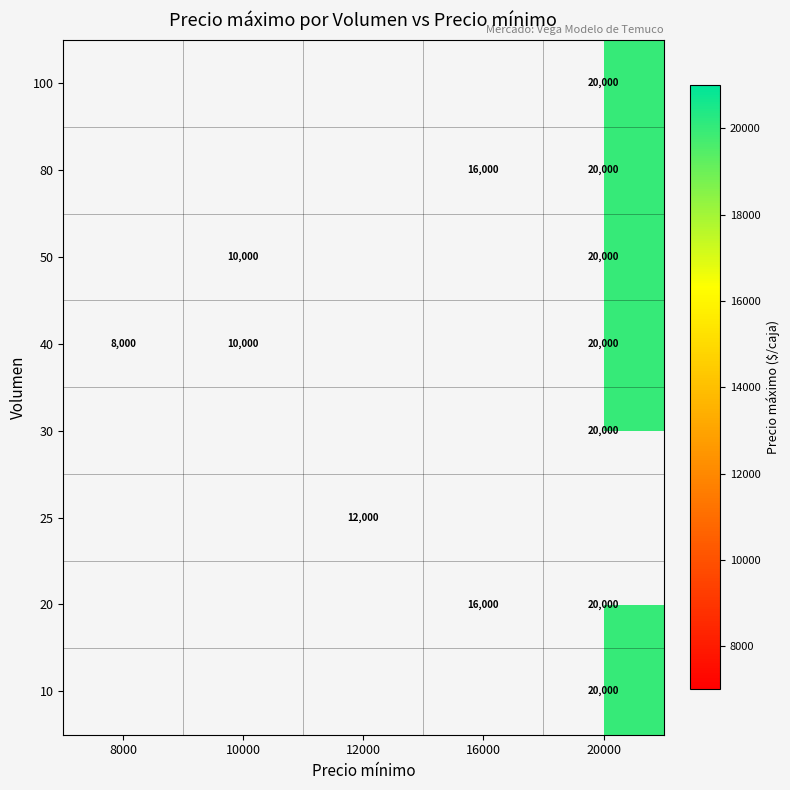

True or false: 10 has a value of 13745 at 20000.

False